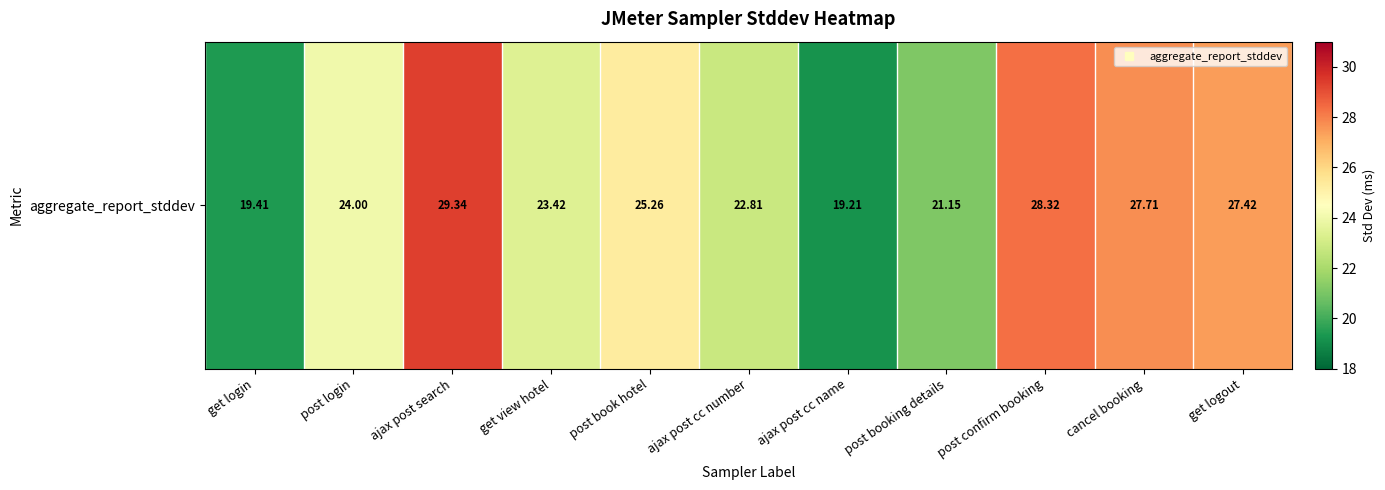

What is the difference between the maximum and minimum values?

10.1